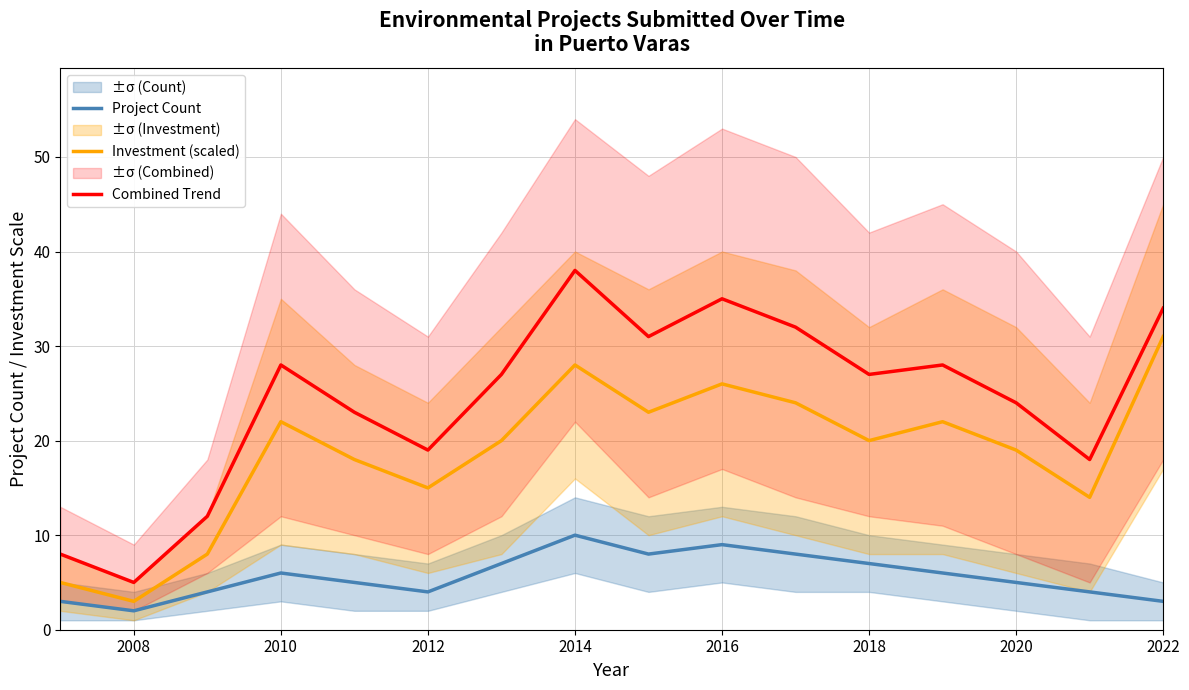

In Combined Trend, how many points are lower than both neighbors (excluding endpoints)?

5